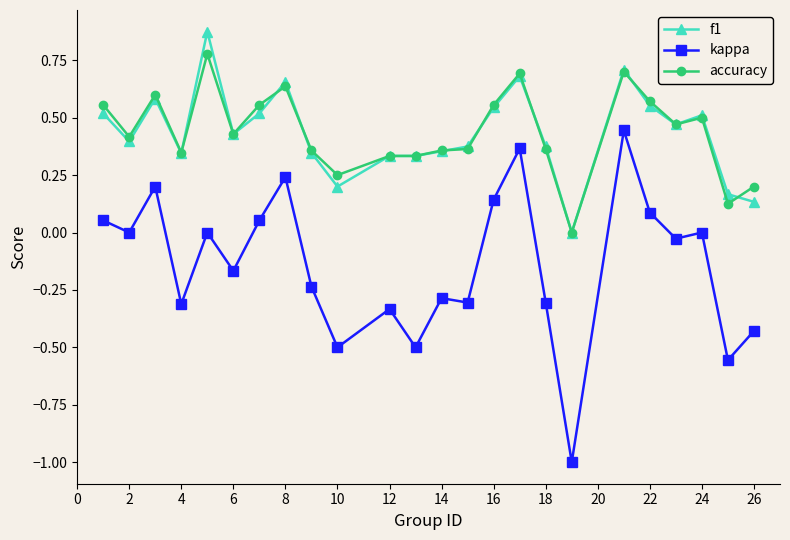

Which series has the largest range (max minus min)?

kappa